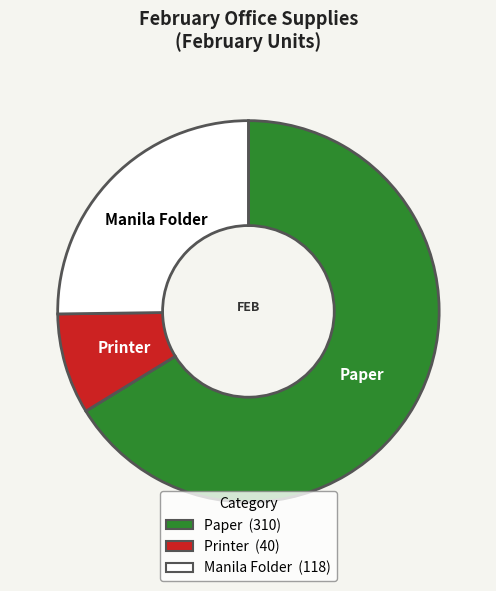

What is the ratio of the value at Paper to the value at Manila Folder?

2.6